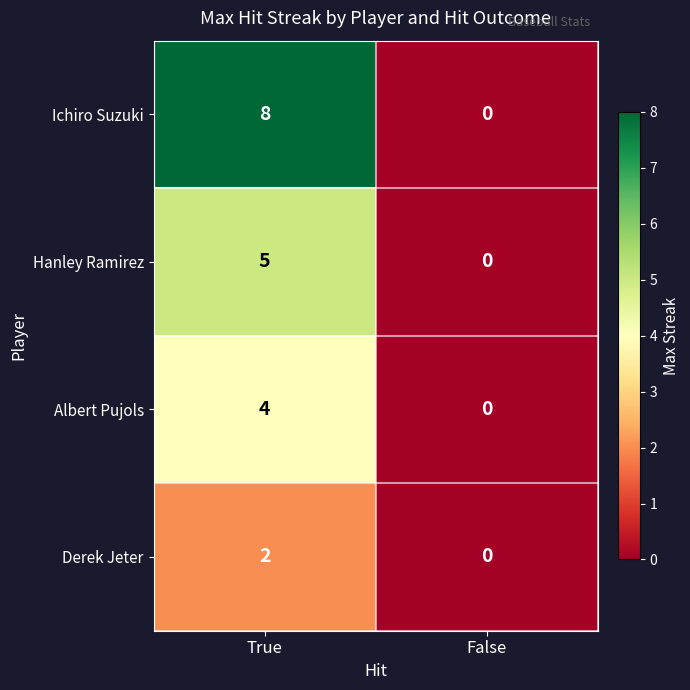

List the series in order of their peak value, lowest first.

Derek Jeter, Albert Pujols, Hanley Ramirez, Ichiro Suzuki